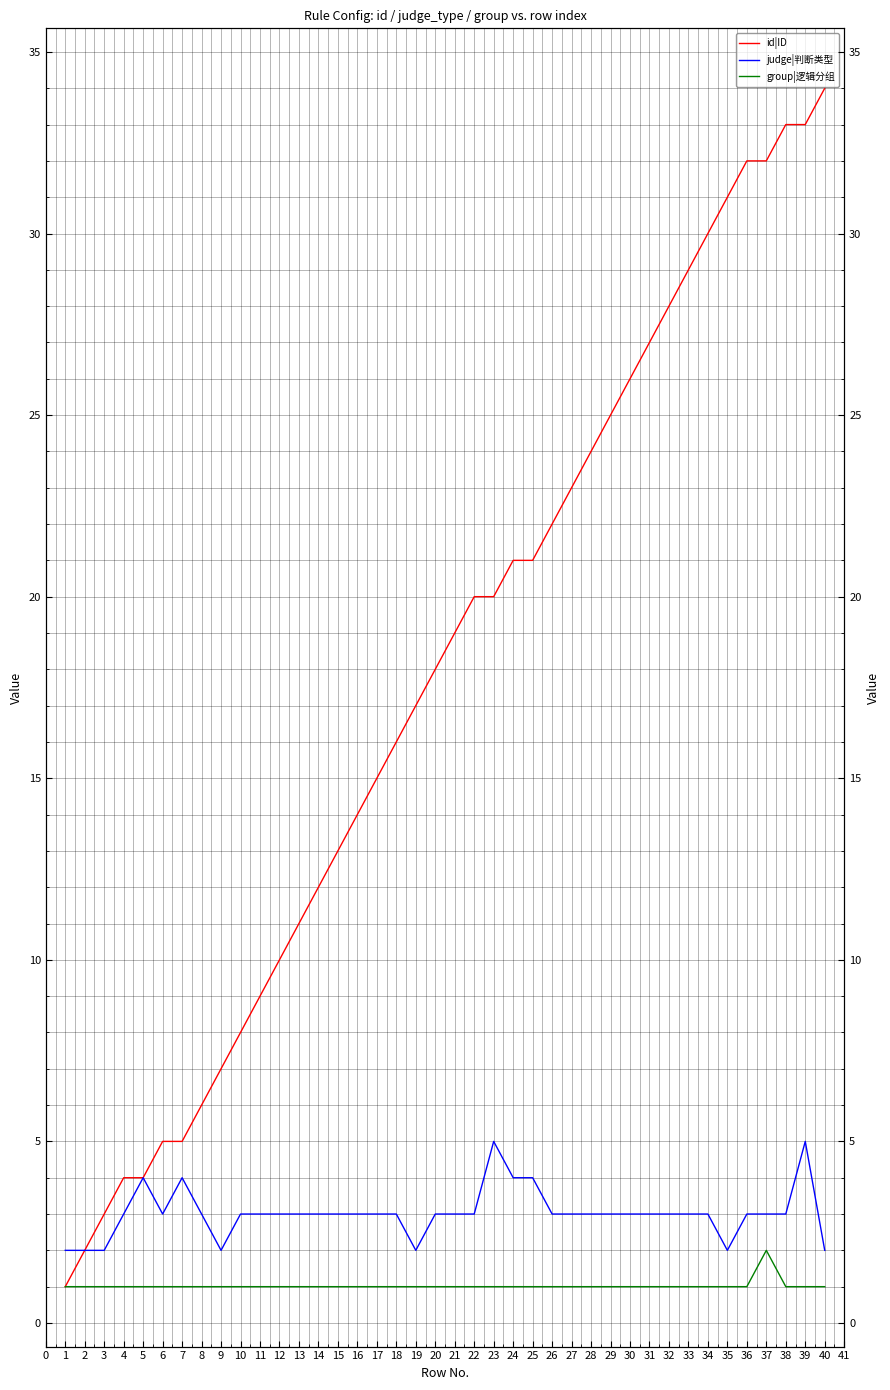

What is the spread (max minus min) of values at 25?

20